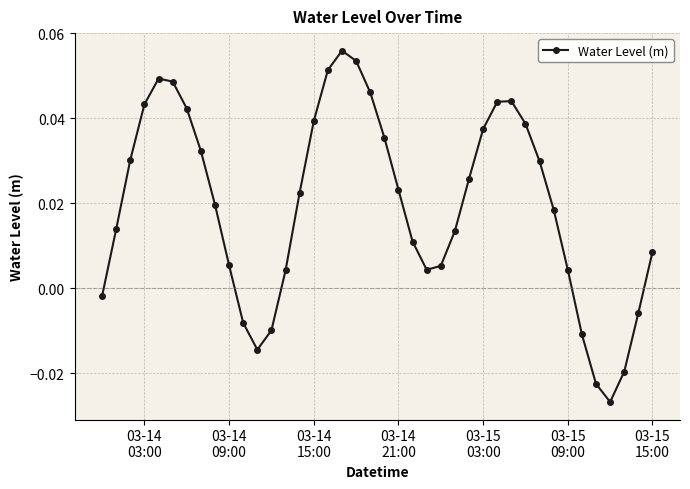

What is the sum of all values?

0.8